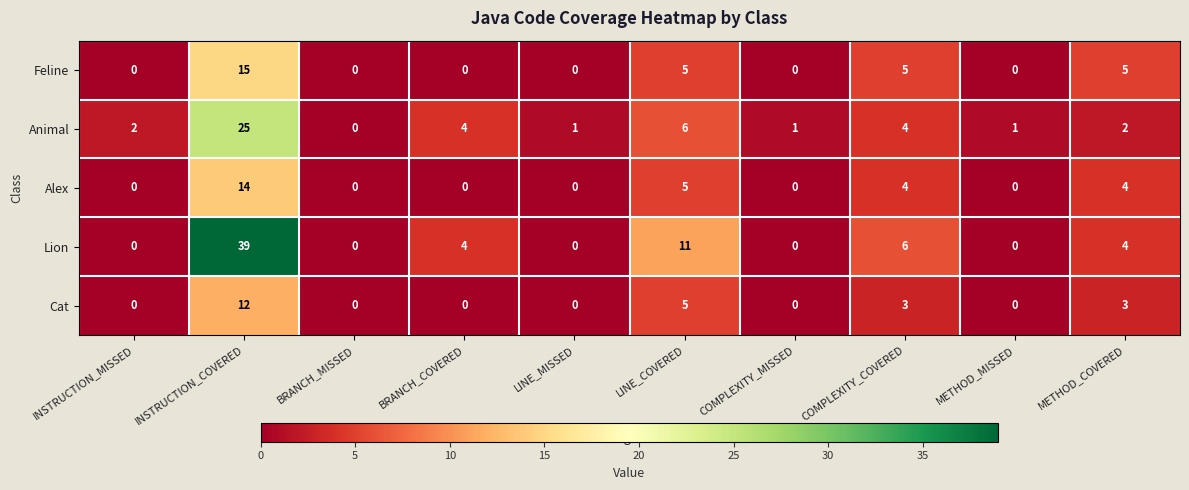

What is the maximum value shown in the chart?

39